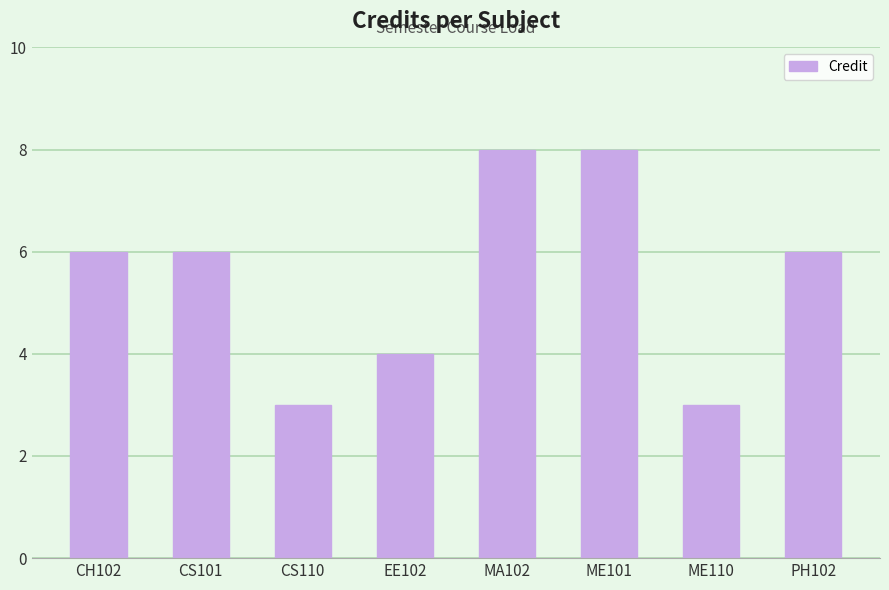

What is the greatest value displayed?

8